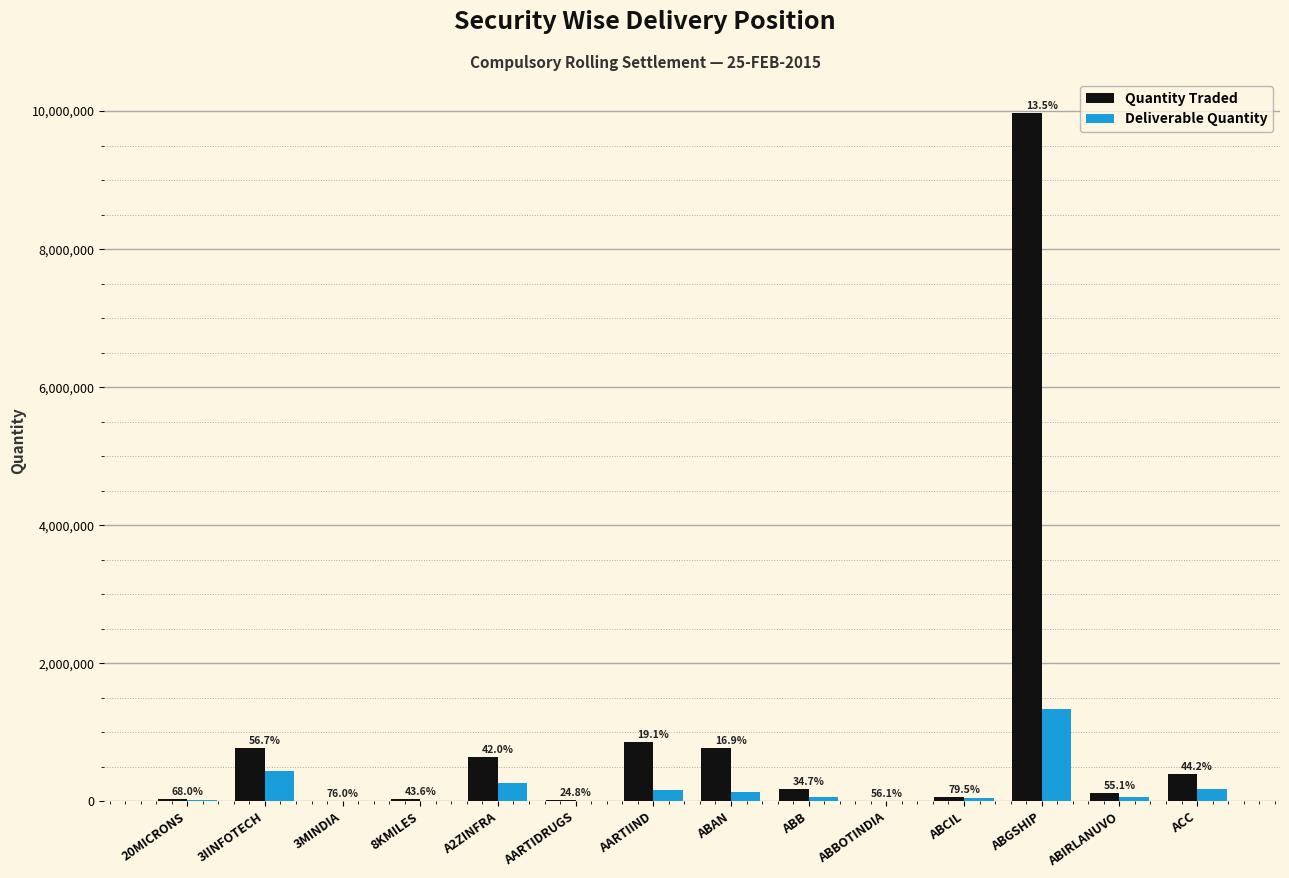

What is the total value across all series at 3IINFOTECH?

1218295